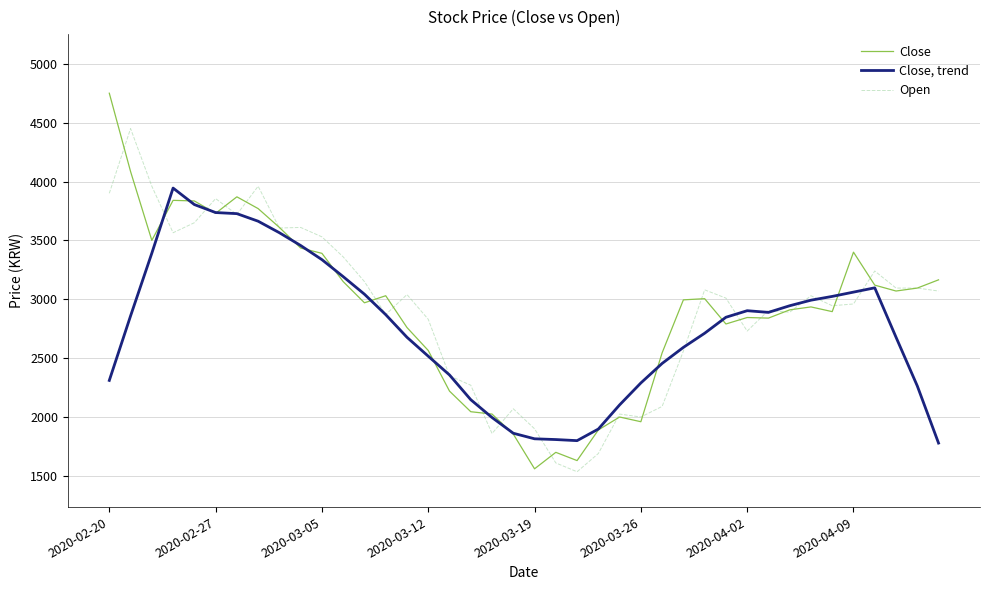

What is the smallest value displayed?

1535.0